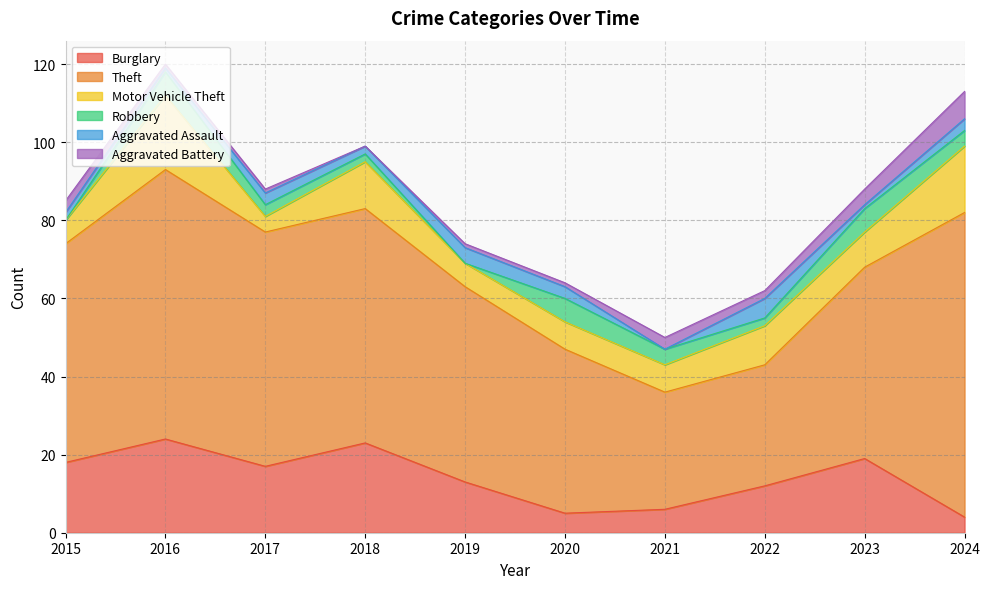

At which label does Theft first exceed 56?

2016